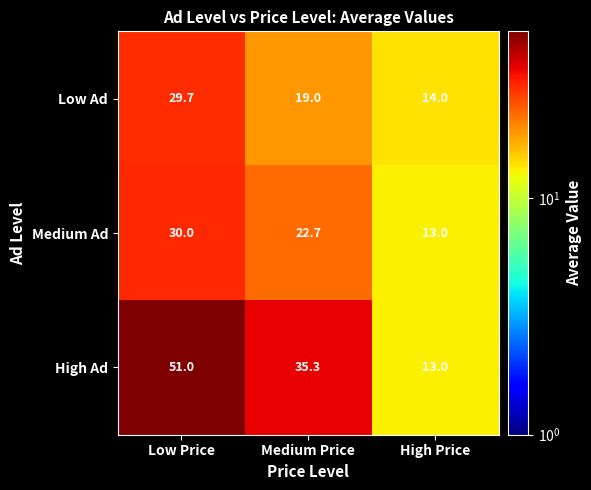

Between Low Price and High Price, which series saw the biggest shift?

High Ad